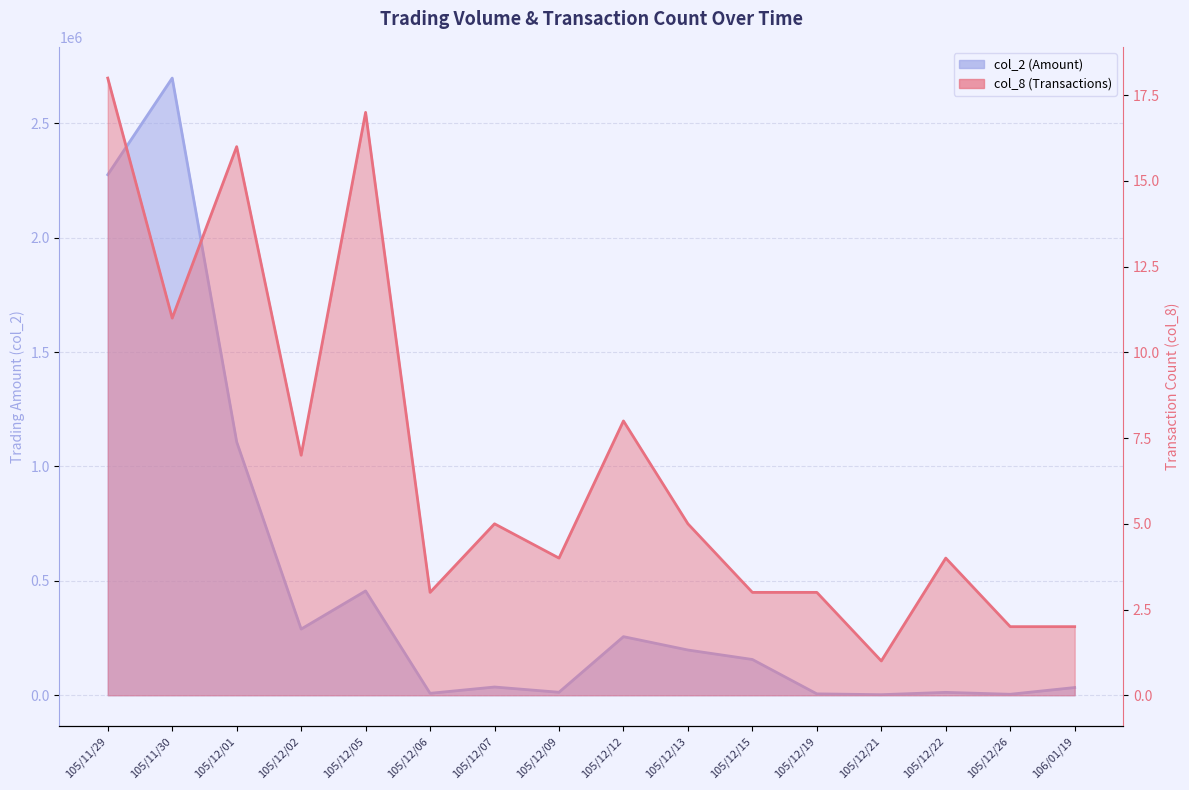

What is the greatest value displayed?

2697140